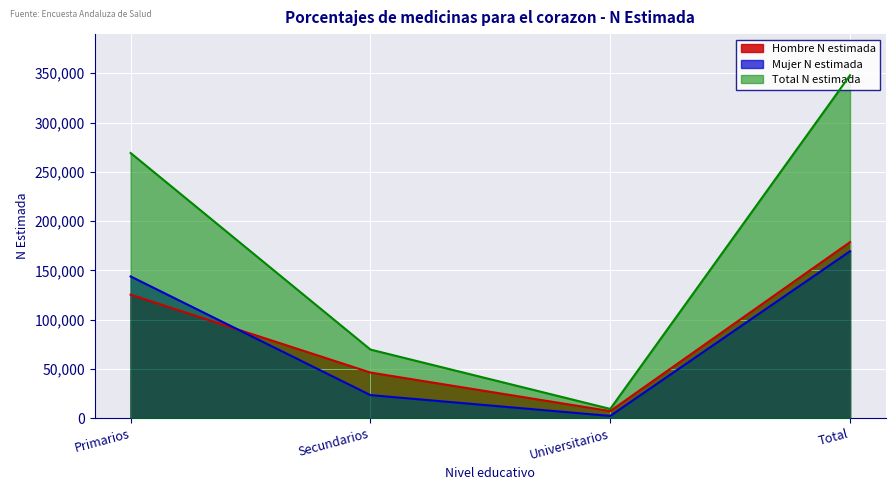

Where is the first local minimum for Total N estimada?

Universitarios